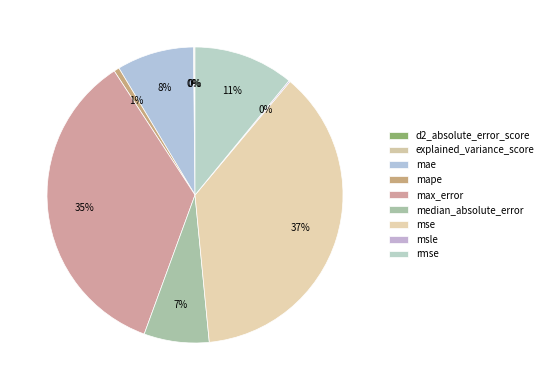

Between msle and mse, which is larger?

mse